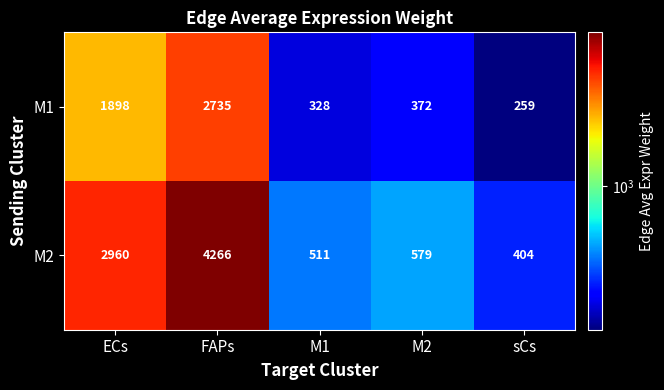

Which series changed the most between FAPs and M1?

M2